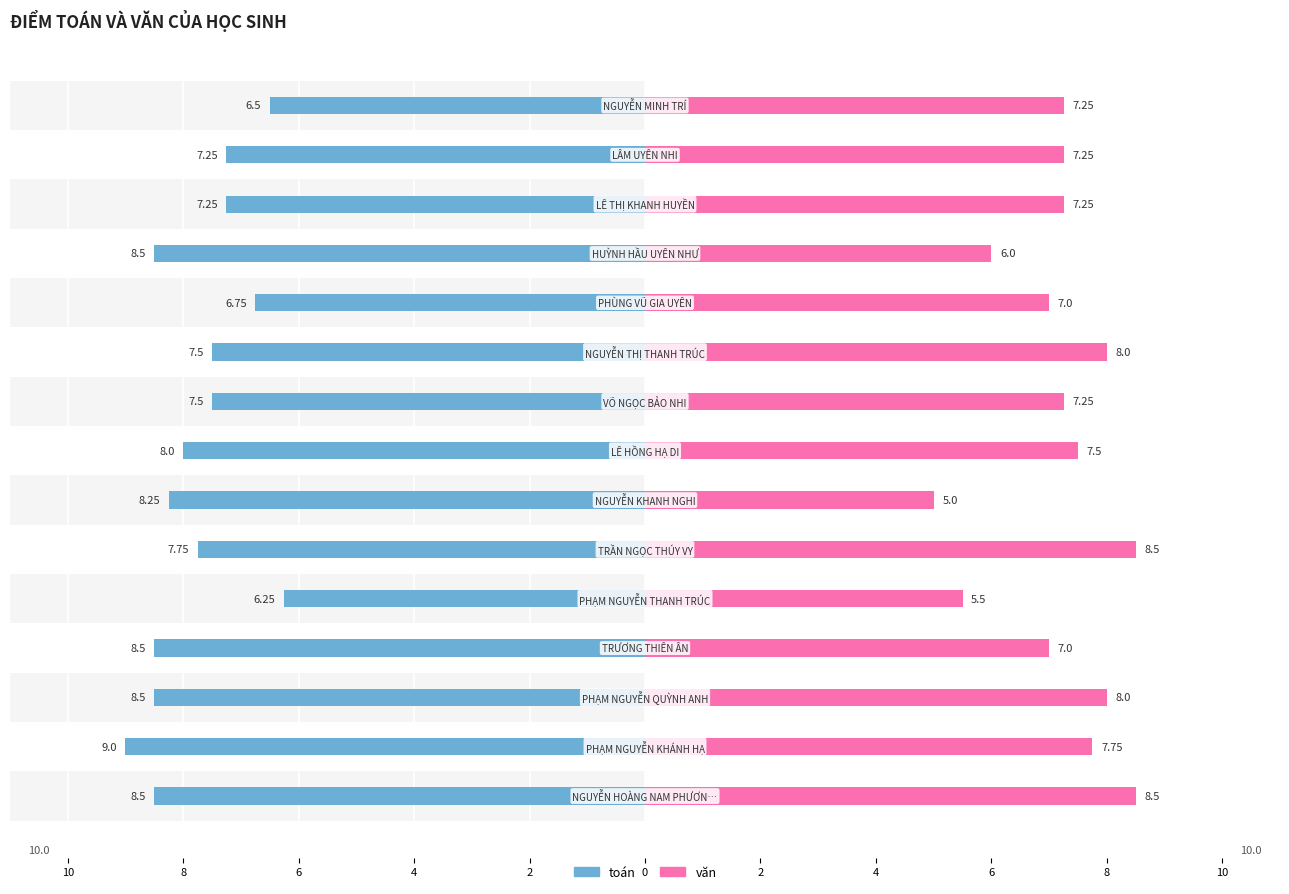

At 10, list the series in order from smallest to largest.

toán, văn